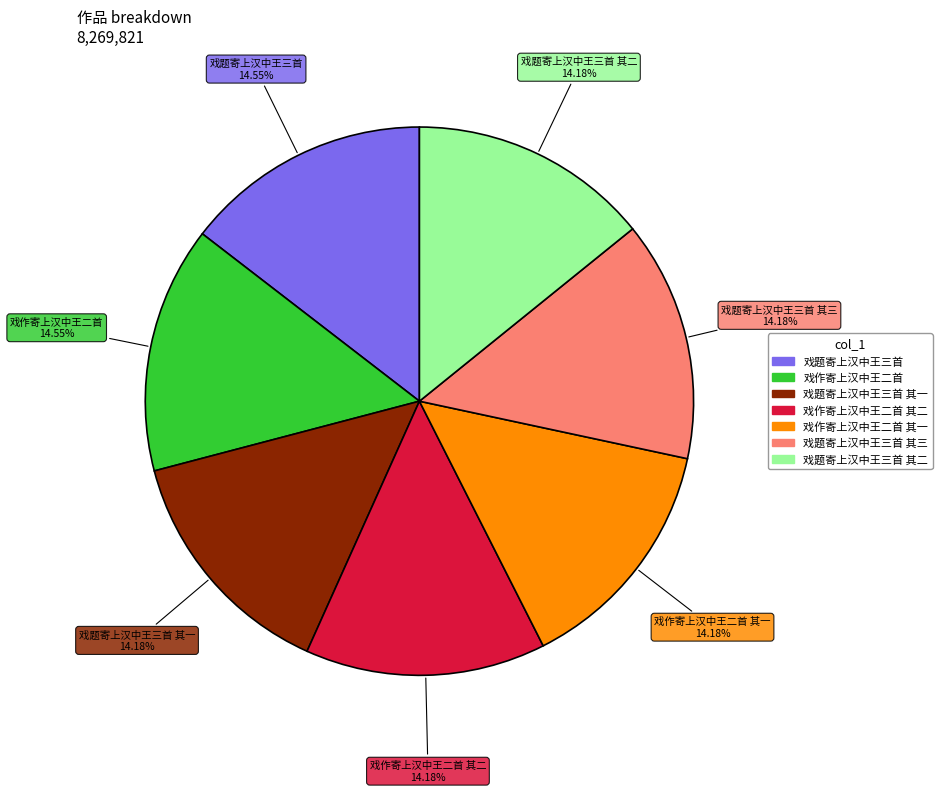

Is there any slice that represents more than half of the pie?

No